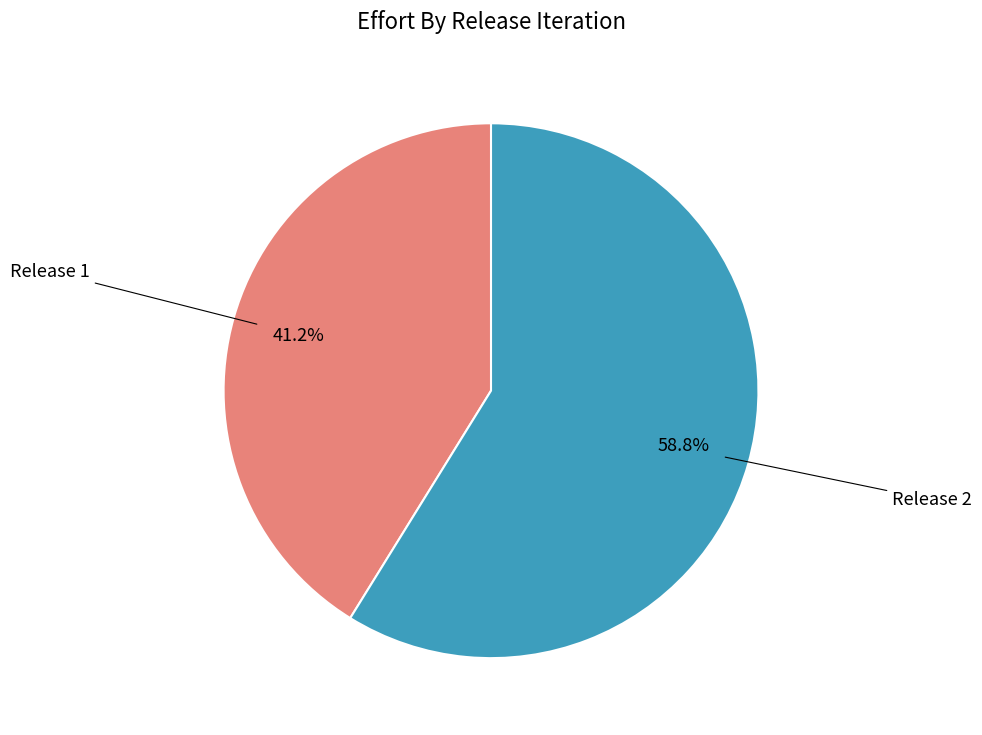

To the nearest percent, what is the average slice percentage?

50%